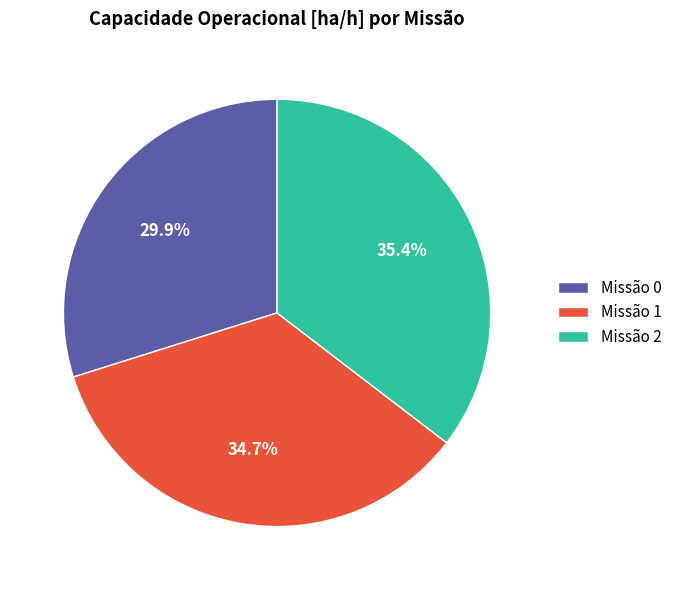

Is the sum of Missão 2 and Missão 1 greater than half?

Yes